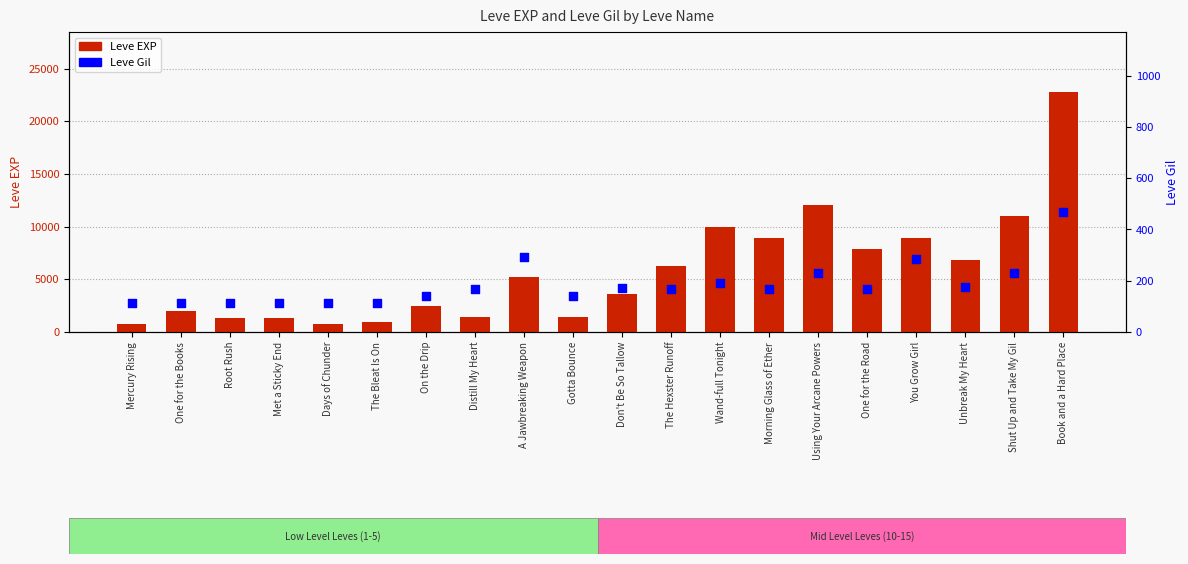

Which series has the largest total across all categories?

Leve EXP